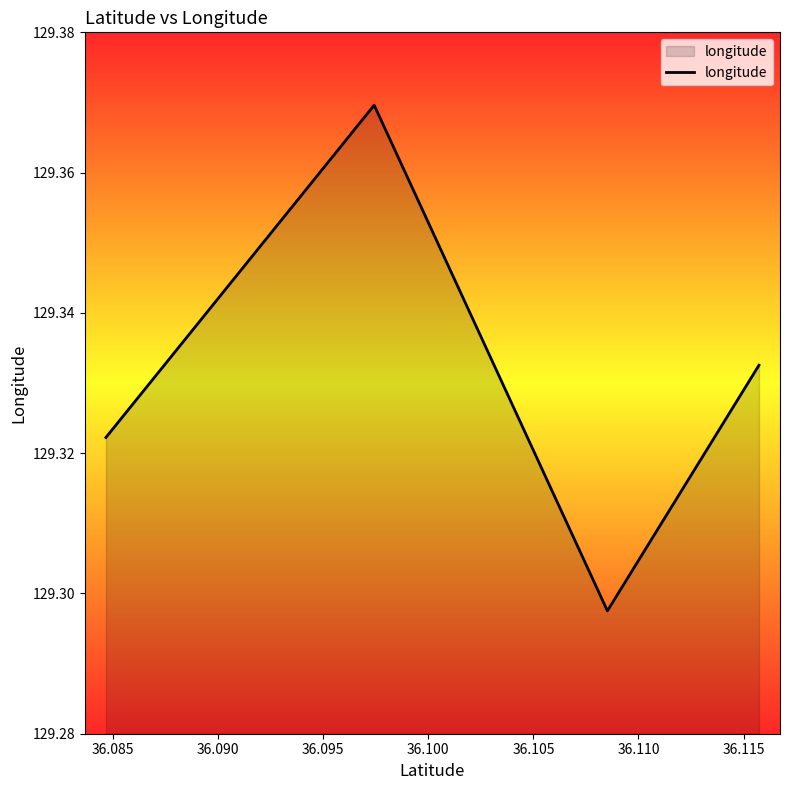

How many interior local peaks (higher than both neighbors) does the data have?

1